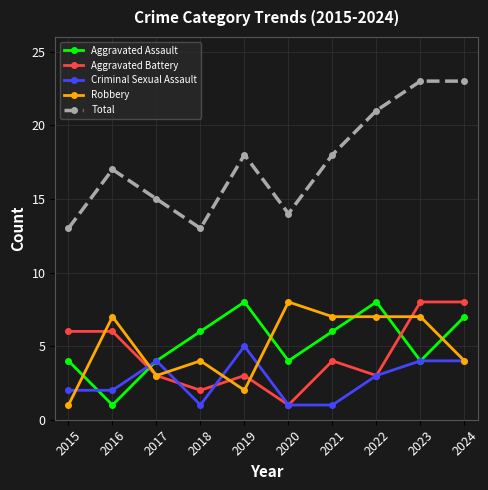

True or false: Aggravated Assault and Criminal Sexual Assault intersect in this chart.

True